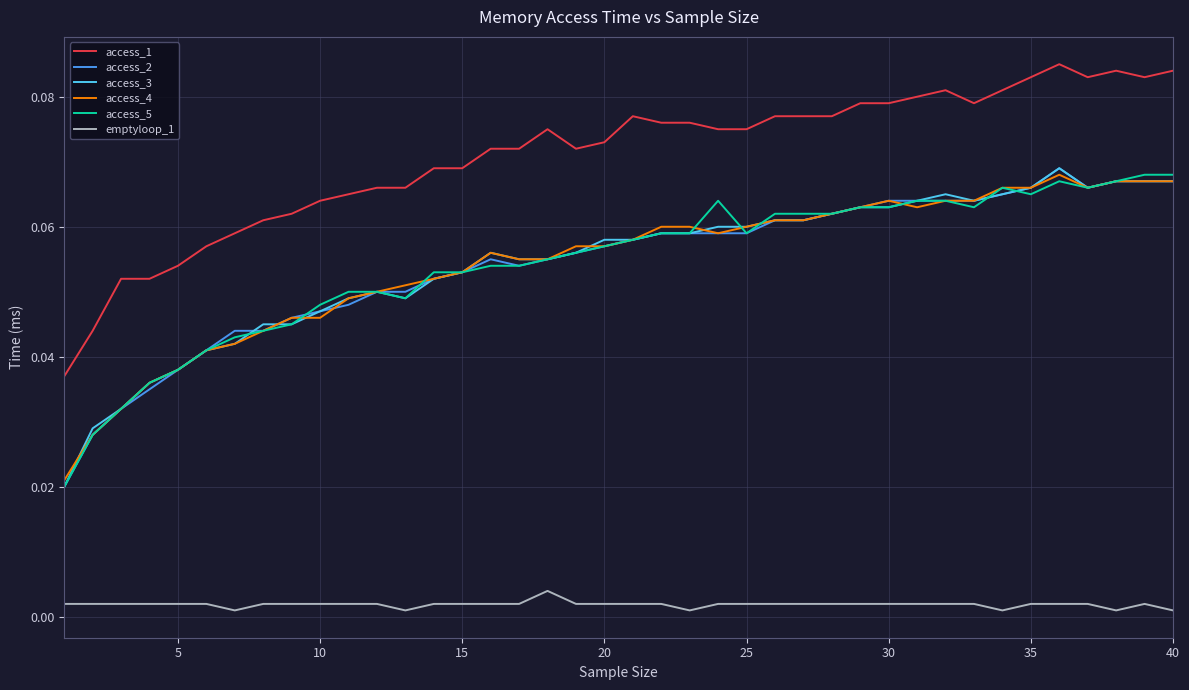

How many lines are shown in the chart?

6